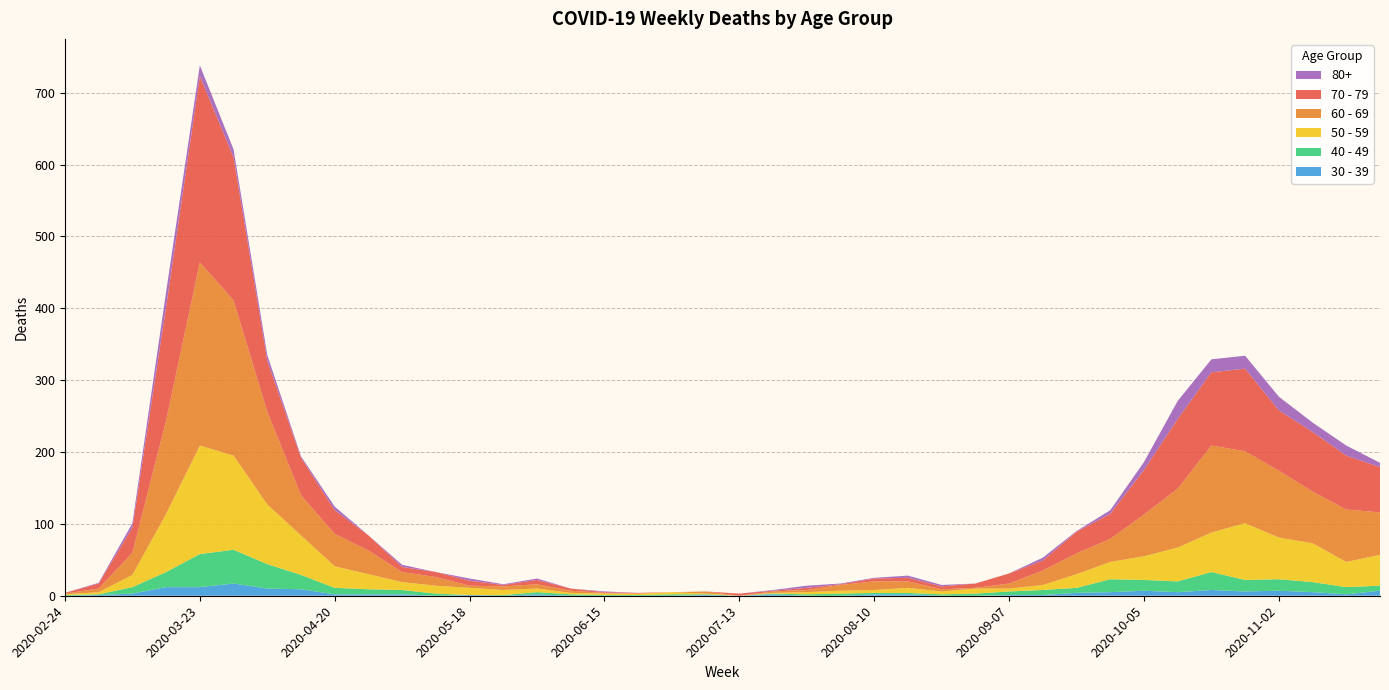

Reading right to left, extract all data points from this chart.

40 - 49: 2020-11-23=7	2020-11-16=10	2020-11-09=14	2020-11-02=16	2020-10-26=16	2020-10-19=25	2020-10-12=15	2020-10-05=15	2020-09-28=18	2020-09-21=7	2020-09-14=7	2020-09-07=5	2020-08-31=3	2020-08-24=2	2020-08-17=2	2020-08-10=2	2020-08-03=3	2020-07-27=2	2020-07-20=1	2020-07-13=0	2020-07-06=1	2020-06-29=2	2020-06-22=1	2020-06-15=1	2020-06-08=2	2020-06-01=3	2020-05-25=1	2020-05-18=0	2020-05-11=3	2020-05-04=6	2020-04-27=7	2020-04-20=9	2020-04-13=20	2020-04-06=34	2020-03-30=47	2020-03-23=46	2020-03-16=21	2020-03-09=9	2020-03-02=1	2020-02-24=1
50 - 59: 2020-11-23=43	2020-11-16=35	2020-11-09=54	2020-11-02=58	2020-10-26=79	2020-10-19=55	2020-10-12=47	2020-10-05=33	2020-09-28=24	2020-09-21=19	2020-09-14=7	2020-09-07=4	2020-08-31=7	2020-08-24=4	2020-08-17=7	2020-08-10=4	2020-08-03=4	2020-07-27=3	2020-07-20=1	2020-07-13=0	2020-07-06=1	2020-06-29=3	2020-06-22=2	2020-06-15=2	2020-06-08=2	2020-06-01=5	2020-05-25=7	2020-05-18=10	2020-05-11=11	2020-05-04=11	2020-04-27=21	2020-04-20=30	2020-04-13=55	2020-04-06=83	2020-03-30=131	2020-03-23=151	2020-03-16=81	2020-03-09=17	2020-03-02=3	2020-02-24=1
60 - 69: 2020-11-23=59	2020-11-16=73	2020-11-09=72	2020-11-02=93	2020-10-26=100	2020-10-19=121	2020-10-12=82	2020-10-05=58	2020-09-28=32	2020-09-21=29	2020-09-14=20	2020-09-07=7	2020-08-31=1	2020-08-24=3	2020-08-17=9	2020-08-10=12	2020-08-03=8	2020-07-27=3	2020-07-20=2	2020-07-13=0	2020-07-06=3	2020-06-29=0	2020-06-22=0	2020-06-15=1	2020-06-08=3	2020-06-01=6	2020-05-25=5	2020-05-18=3	2020-05-11=12	2020-05-04=14	2020-04-27=33	2020-04-20=45	2020-04-13=56	2020-04-06=129	2020-03-30=216	2020-03-23=255	2020-03-16=130	2020-03-09=31	2020-03-02=5	2020-02-24=1
70 - 79: 2020-11-23=63	2020-11-16=75	2020-11-09=83	2020-11-02=84	2020-10-26=115	2020-10-19=102	2020-10-12=97	2020-10-05=62	2020-09-28=35	2020-09-21=30	2020-09-14=14	2020-09-07=14	2020-08-31=6	2020-08-24=4	2020-08-17=5	2020-08-10=4	2020-08-03=1	2020-07-27=3	2020-07-20=1	2020-07-13=3	2020-07-06=0	2020-06-29=0	2020-06-22=1	2020-06-15=1	2020-06-08=3	2020-06-01=6	2020-05-25=2	2020-05-18=7	2020-05-11=7	2020-05-04=7	2020-04-27=21	2020-04-20=33	2020-04-13=52	2020-04-06=71	2020-03-30=199	2020-03-23=259	2020-03-16=158	2020-03-09=35	2020-03-02=7	2020-02-24=1
30 - 39: 2020-11-23=7	2020-11-16=2	2020-11-09=5	2020-11-02=7	2020-10-26=6	2020-10-19=8	2020-10-12=5	2020-10-05=7	2020-09-28=5	2020-09-21=4	2020-09-14=1	2020-09-07=1	2020-08-31=0	2020-08-24=0	2020-08-17=2	2020-08-10=2	2020-08-03=0	2020-07-27=0	2020-07-20=2	2020-07-13=0	2020-07-06=1	2020-06-29=0	2020-06-22=0	2020-06-15=0	2020-06-08=0	2020-06-01=2	2020-05-25=0	2020-05-18=1	2020-05-11=0	2020-05-04=2	2020-04-27=2	2020-04-20=2	2020-04-13=9	2020-04-06=10	2020-03-30=17	2020-03-23=12	2020-03-16=12	2020-03-09=3	2020-03-02=1	2020-02-24=0
80+: 2020-11-23=6	2020-11-16=14	2020-11-09=13	2020-11-02=19	2020-10-26=18	2020-10-19=18	2020-10-12=25	2020-10-05=11	2020-09-28=5	2020-09-21=1	2020-09-14=4	2020-09-07=0	2020-08-31=0	2020-08-24=2	2020-08-17=3	2020-08-10=1	2020-08-03=1	2020-07-27=3	2020-07-20=1	2020-07-13=0	2020-07-06=0	2020-06-29=0	2020-06-22=0	2020-06-15=1	2020-06-08=0	2020-06-01=2	2020-05-25=1	2020-05-18=3	2020-05-11=0	2020-05-04=3	2020-04-27=0	2020-04-20=5	2020-04-13=2	2020-04-06=8	2020-03-30=11	2020-03-23=15	2020-03-16=21	2020-03-09=6	2020-03-02=1	2020-02-24=0